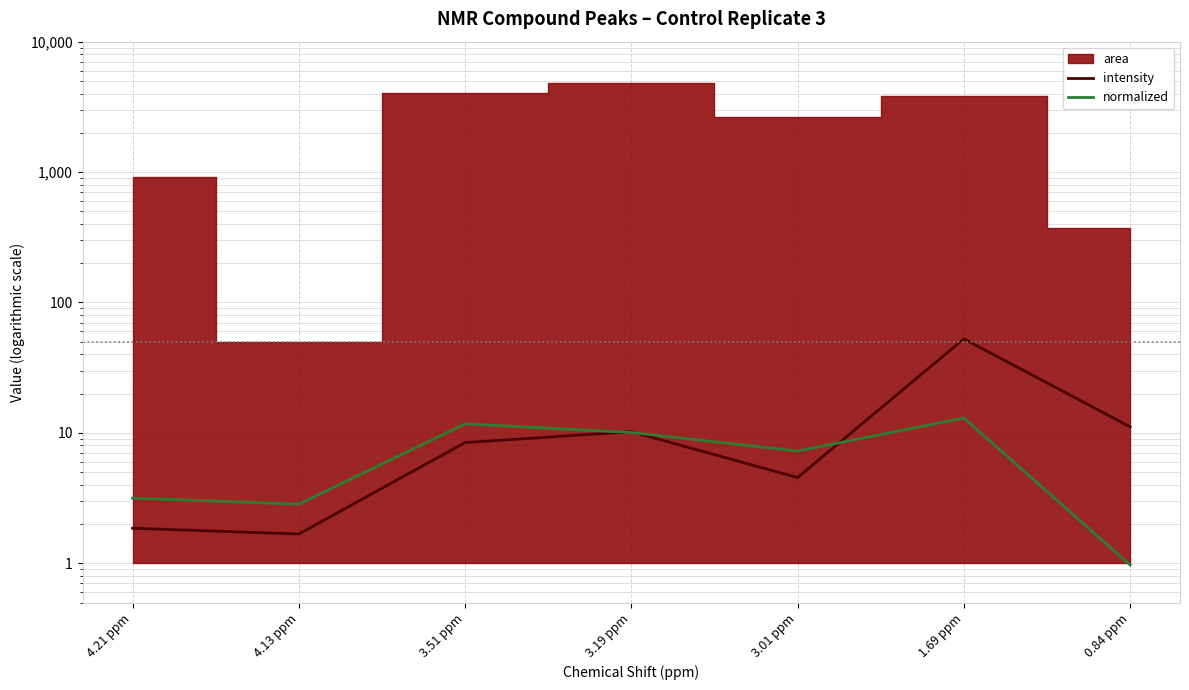

What is the difference between the second highest and minimum values in the normalized series?

10.8